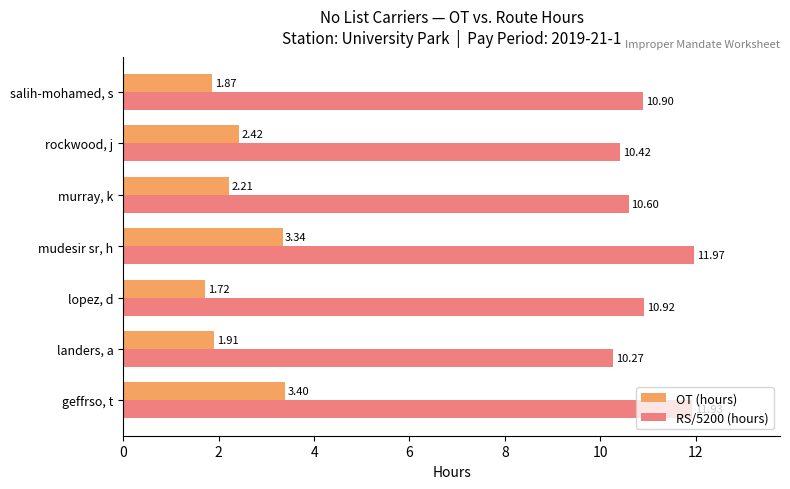

At which label is OT (hours) closest to 2?

landers, a